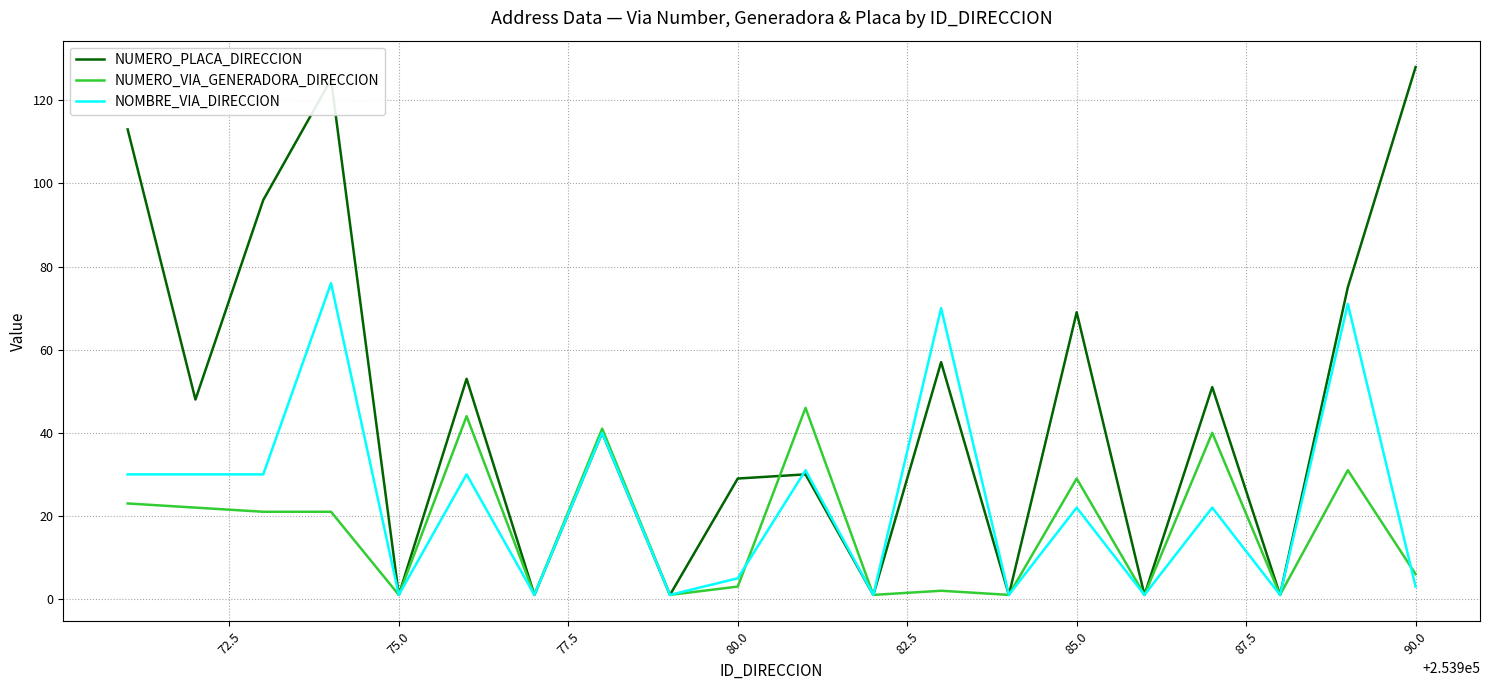

Which series has the largest range (max minus min)?

NUMERO_PLACA_DIRECCION